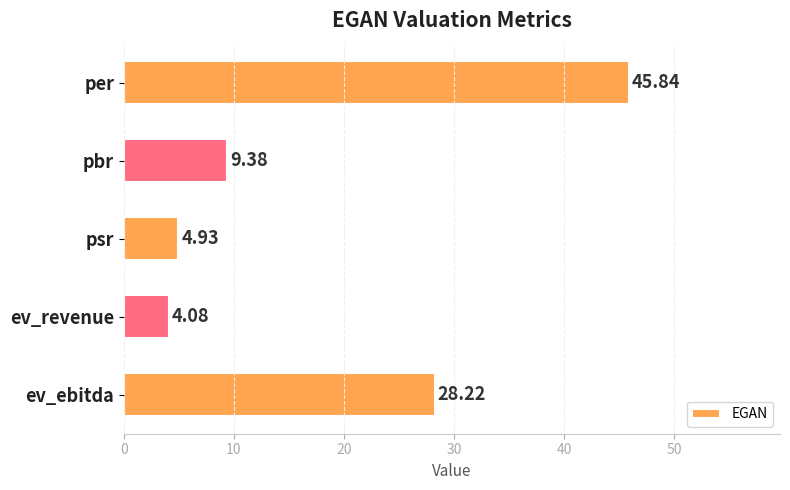

Which category has the lowest value across all series?

ev_revenue